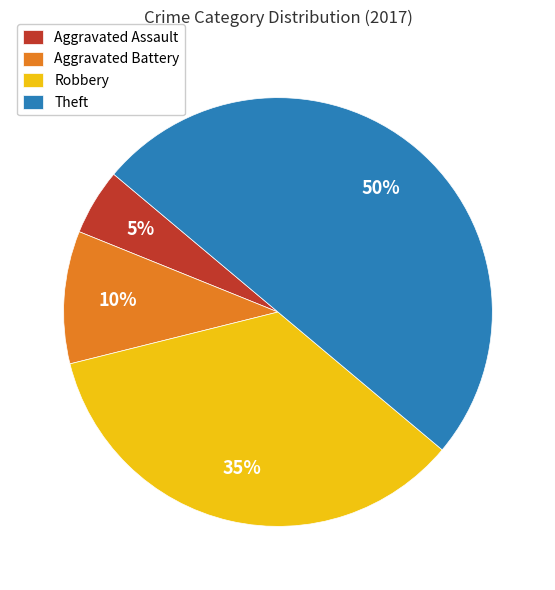

Rank the categories by value from highest to lowest.

Theft, Robbery, Aggravated Battery, Aggravated Assault